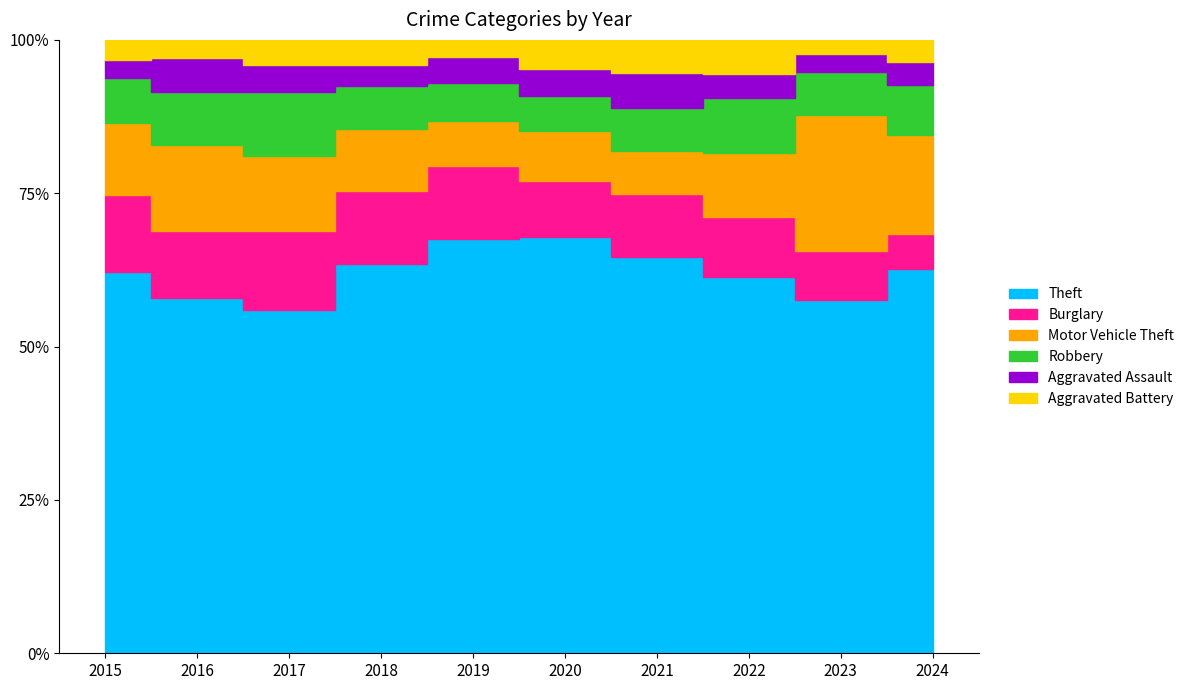

How many values in the Theft series exceed 530?

4